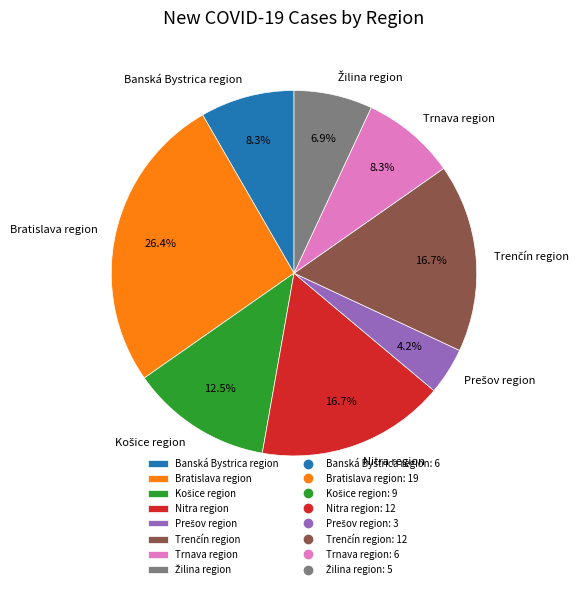

Which slice is the largest?

Bratislava region